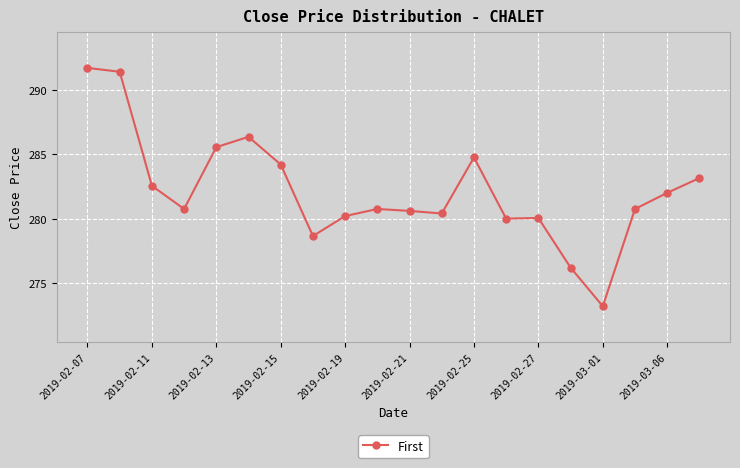

What is the greatest value displayed?

291.7